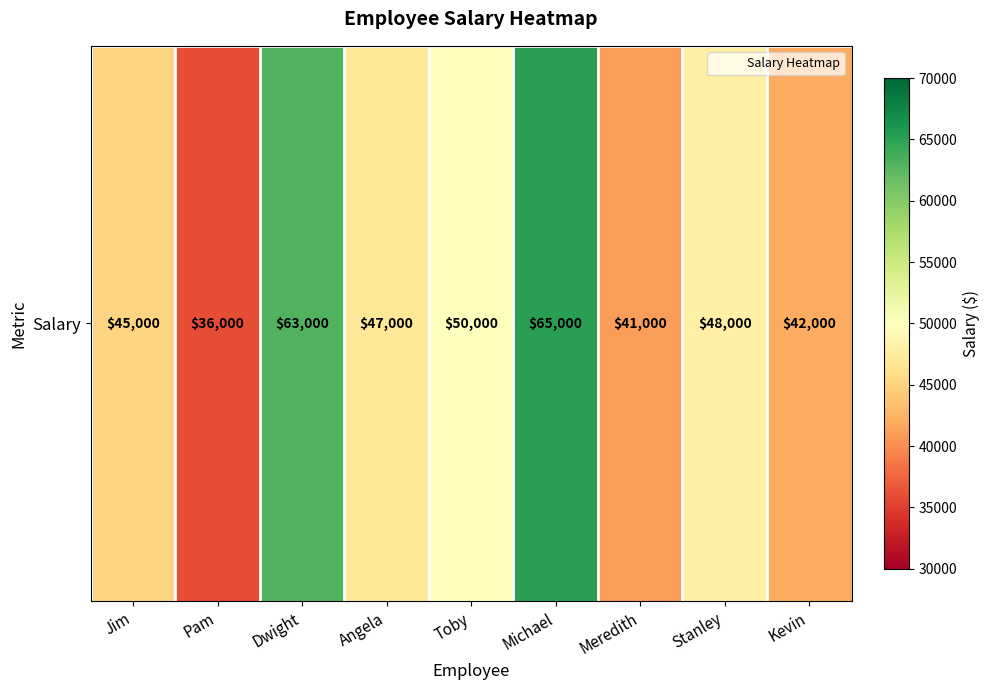

The chart shows a value of 47000 at Angela. True or false?

True